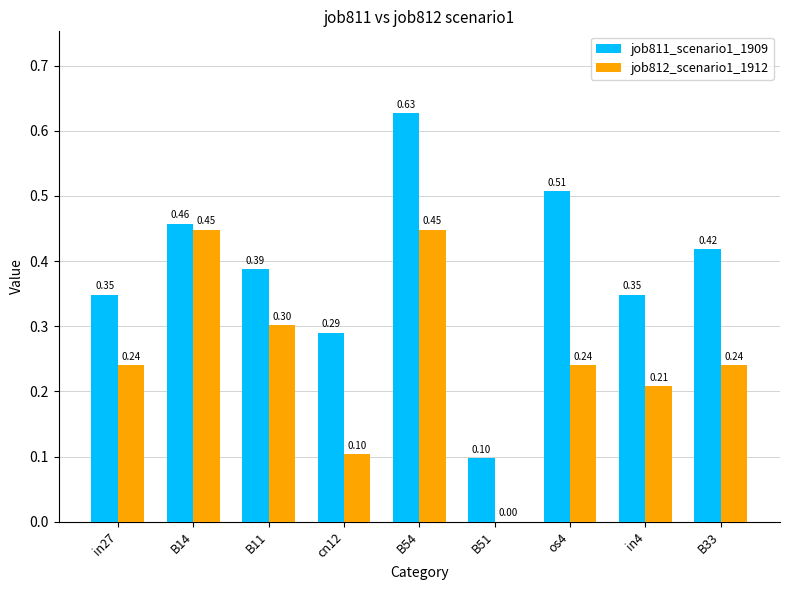

What is the sum of the job812_scenario1_1912 values at B11 and B14?

0.8